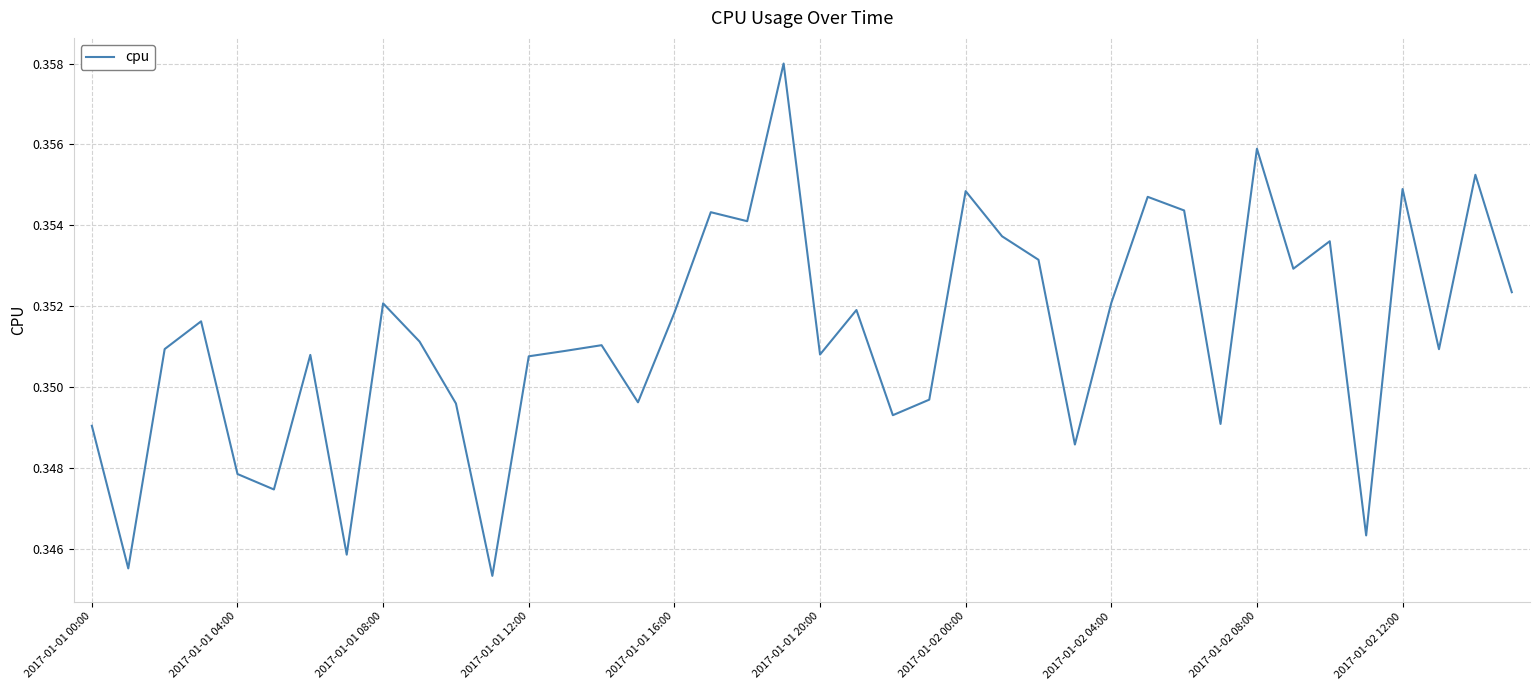

What is the label of the 29th point from the right?

11